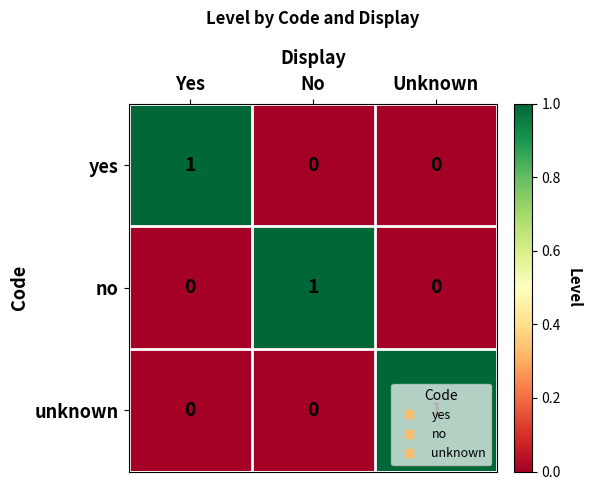

What is the maximum value shown in the chart?

1